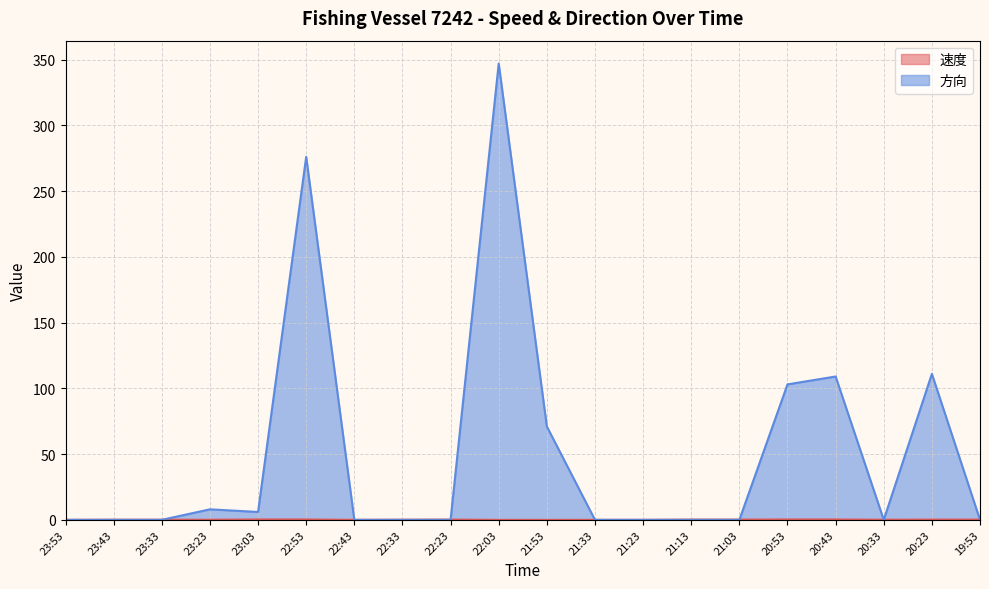

Is it true that 速度 equals 0.0 at 23:43?

False